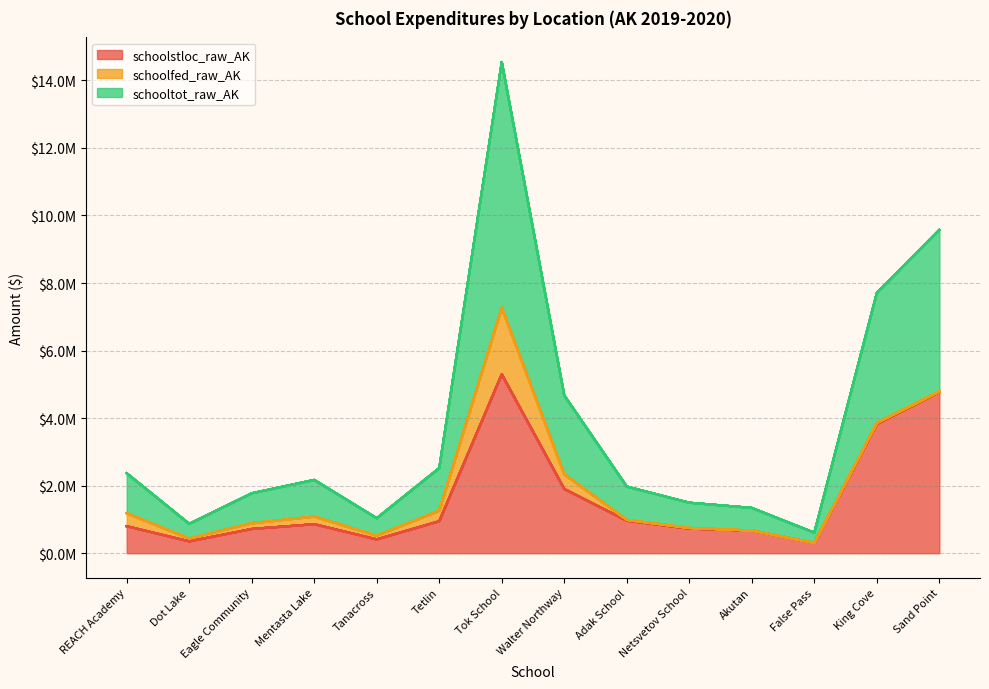

What are all the series names shown in the legend?

schoolstloc_raw_AK, schoolfed_raw_AK, schooltot_raw_AK